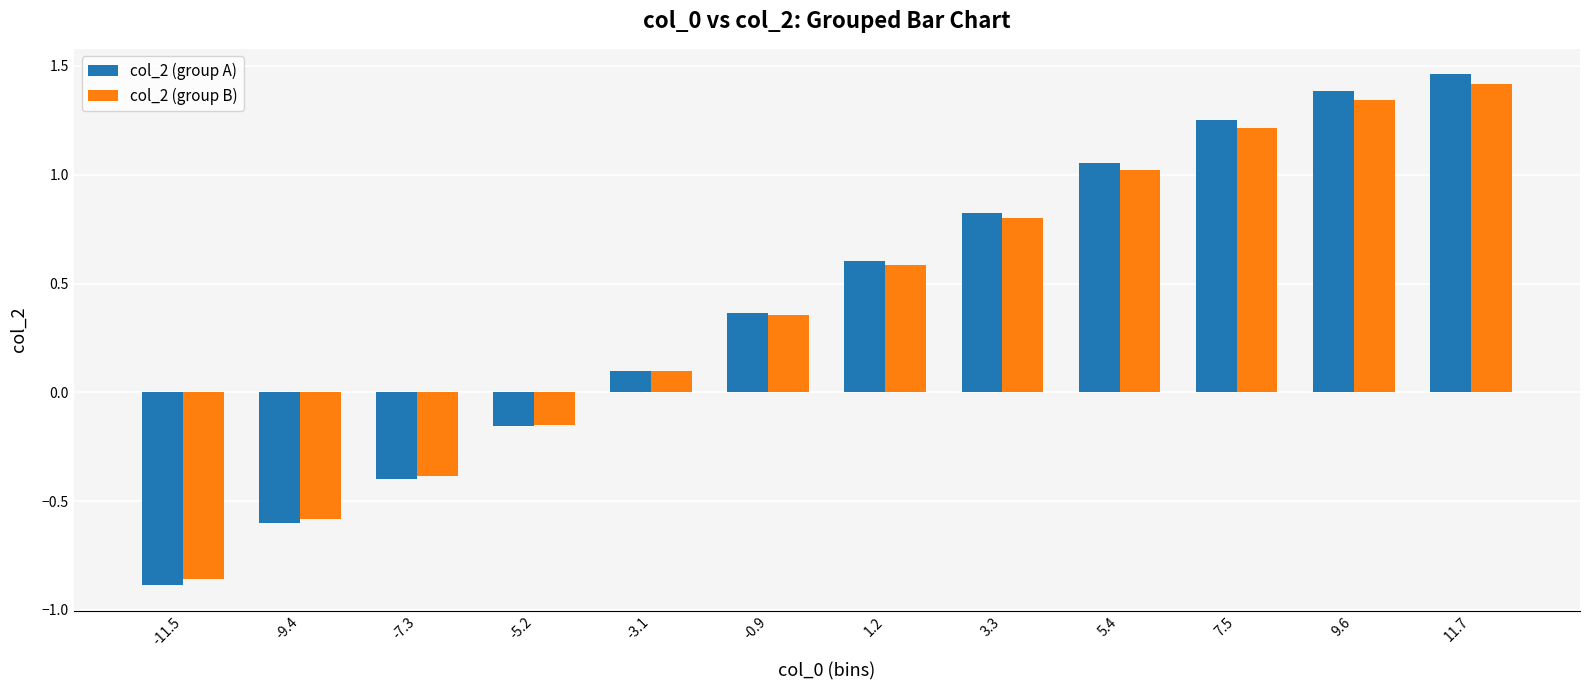

What is the difference between the col_2 (group A) values at -9.4 and -3.1?

0.7